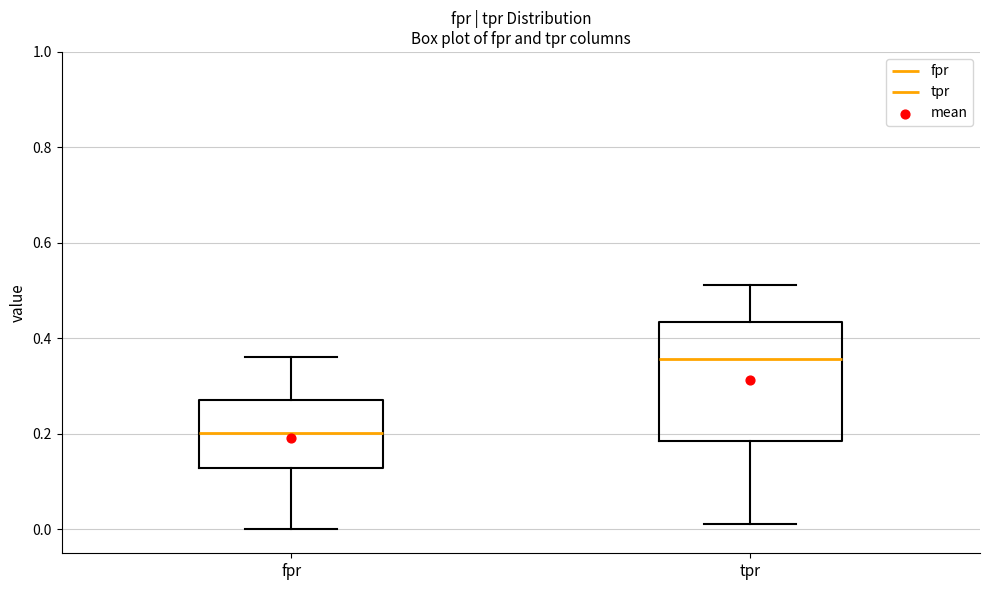

Reading left to right, read every box against the y-axis: the position of its median line, the range the box covers, and the ends of its whiskers. The values are not printed on the chart, so give them approximately, as read against the axis.

fpr: median 0.20, box 0.12 to 0.28, whiskers 0.00 to 0.36
tpr: median 0.36, box 0.18 to 0.44, whiskers 0.02 to 0.52